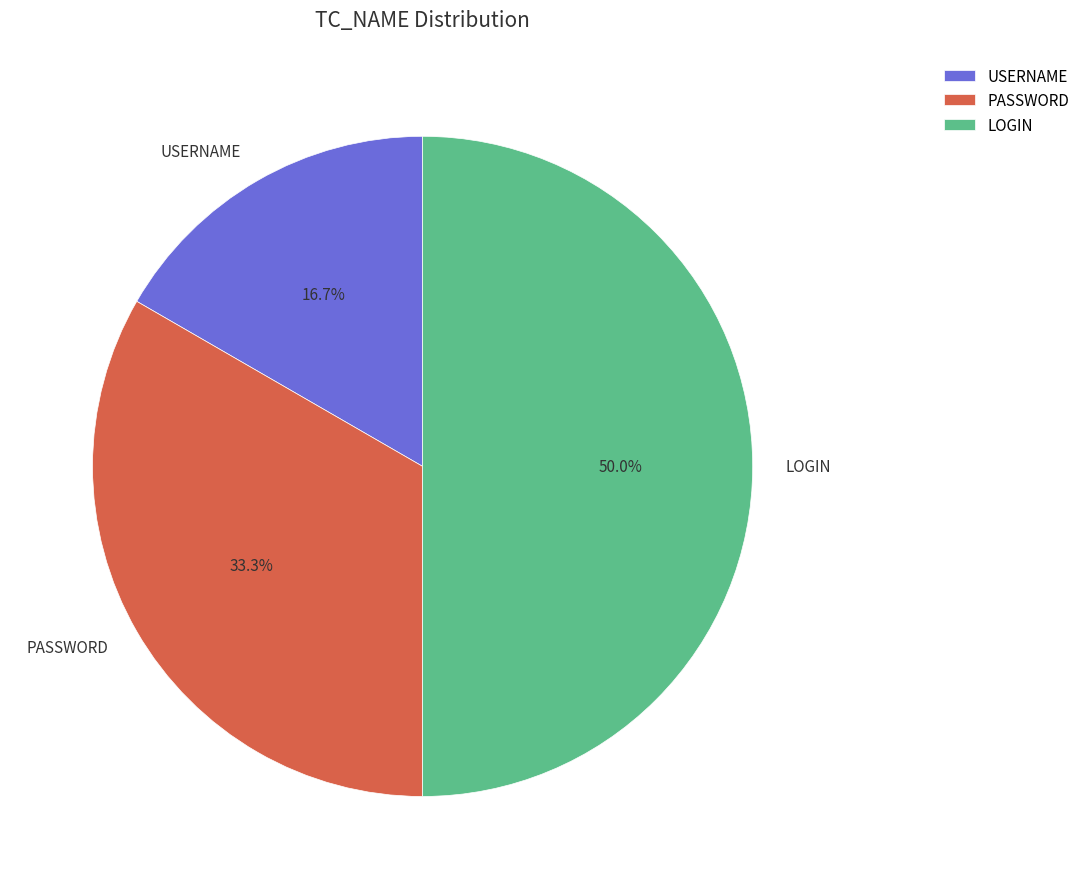

What percentage is the PASSWORD slice, to the nearest percent?

33%